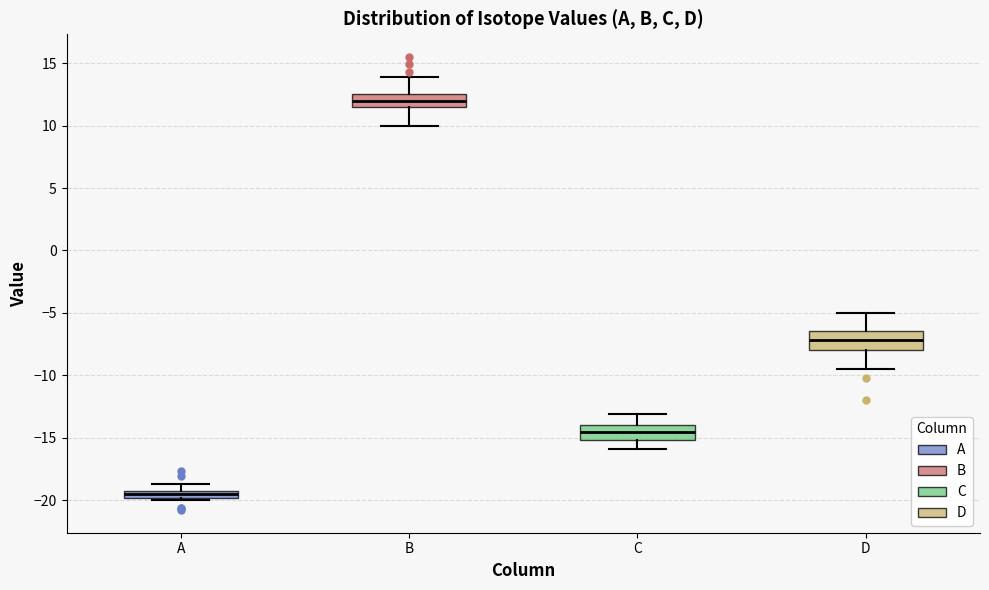

Where does the median line of the box for B sit on the y-axis? The values are not printed on the chart, so give them approximately, as read against the axis.

12.0